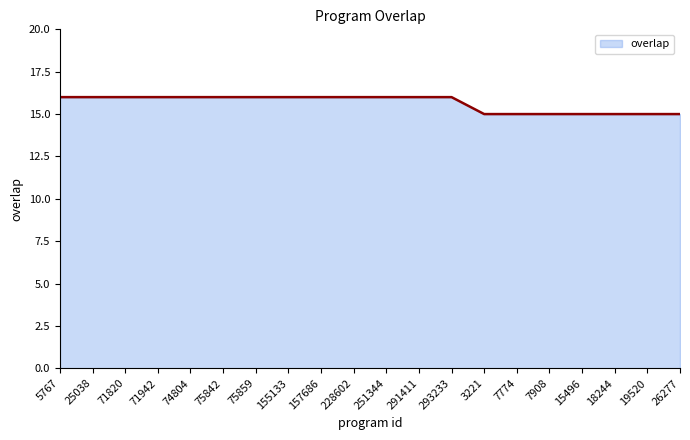

Does the chart have visible grid lines?

No